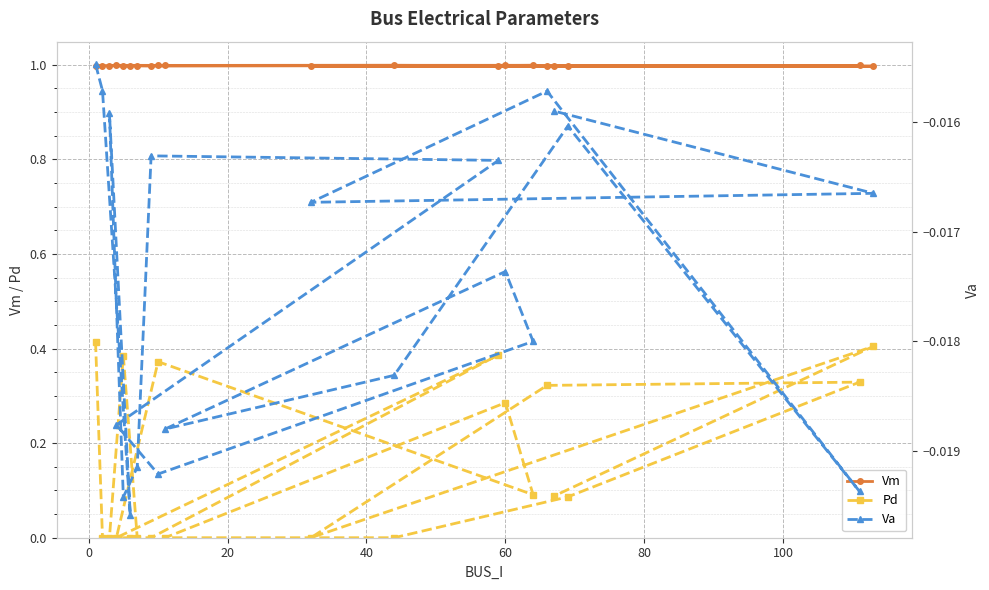

Which series has the largest total across all categories?

Vm